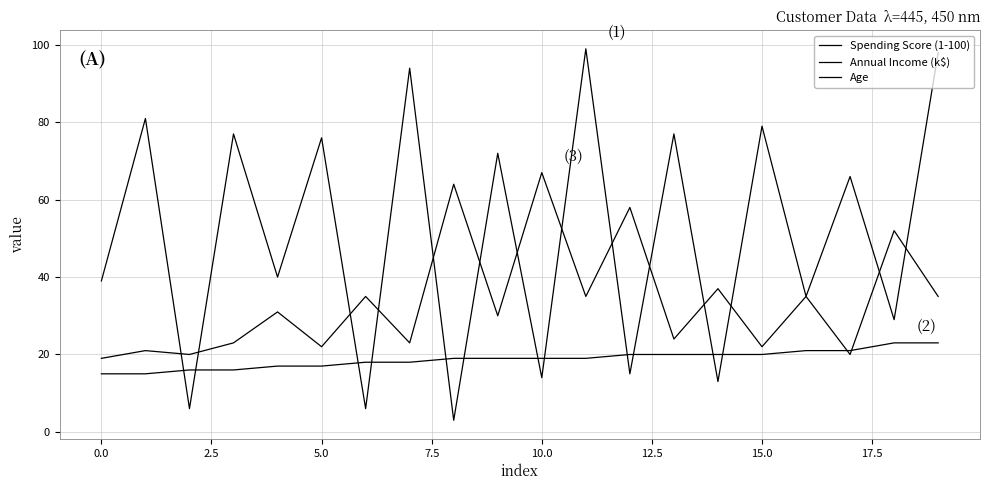

True or false: Spending Score (1-100) has more than 1 interior local peaks.

True